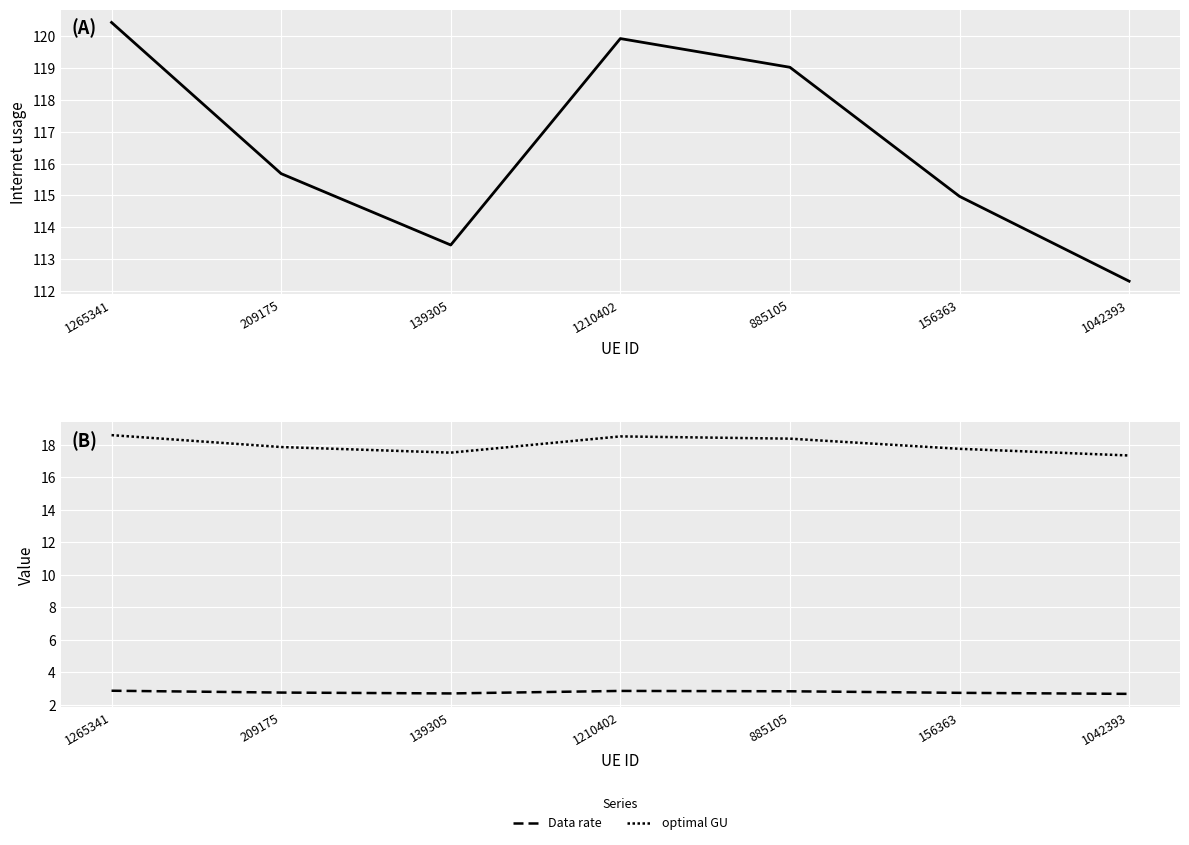

What is the difference between the maximum and minimum values in the optimal GU series?

1.3